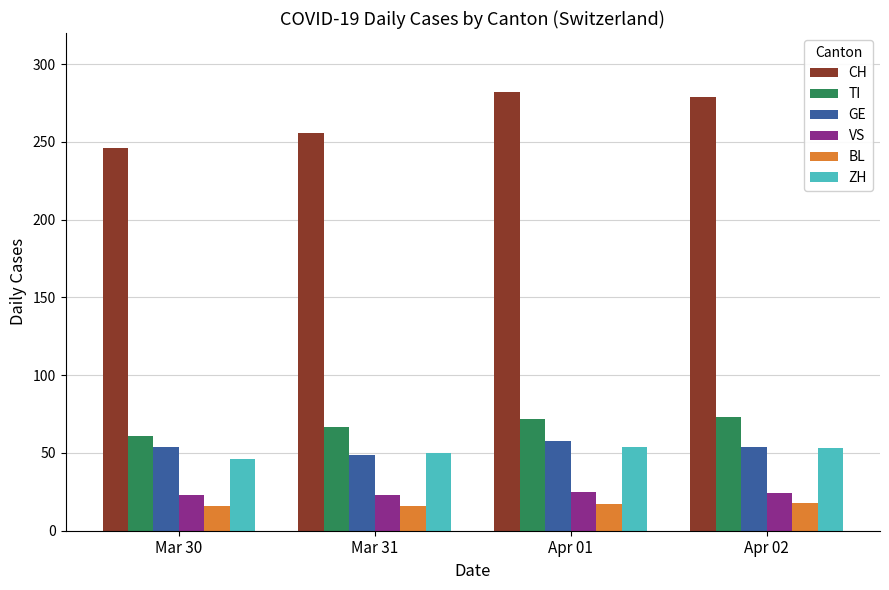

Which series changed the most between Mar 31 and Apr 02?

CH